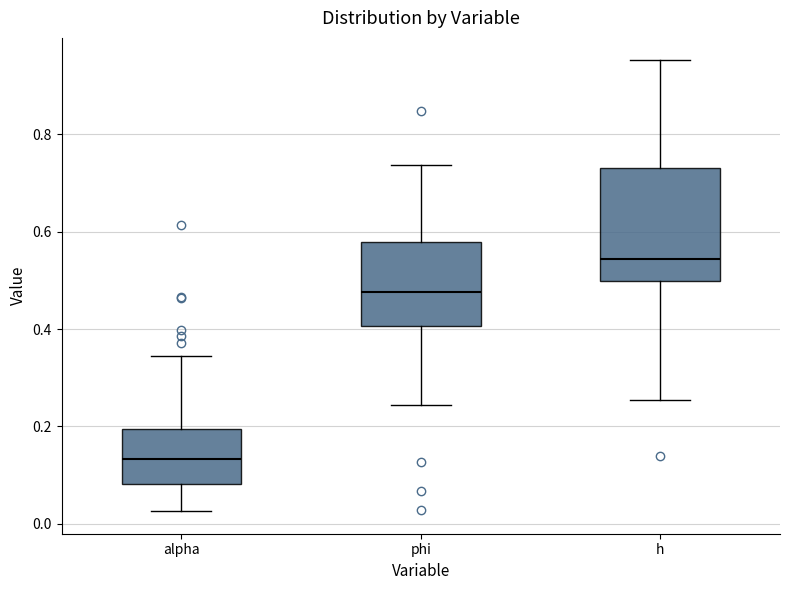

Reading left to right, transcribe this box plot: for each box, give where its median line is, the range the box spans, and where its two whiskers end, as read against the y-axis. The values are not printed on the chart, so give them approximately, as read against the axis.

alpha: median 0.14, box 0.08 to 0.20, whiskers 0.02 to 0.34
phi: median 0.48, box 0.40 to 0.58, whiskers 0.24 to 0.74
h: median 0.54, box 0.50 to 0.74, whiskers 0.26 to 0.96